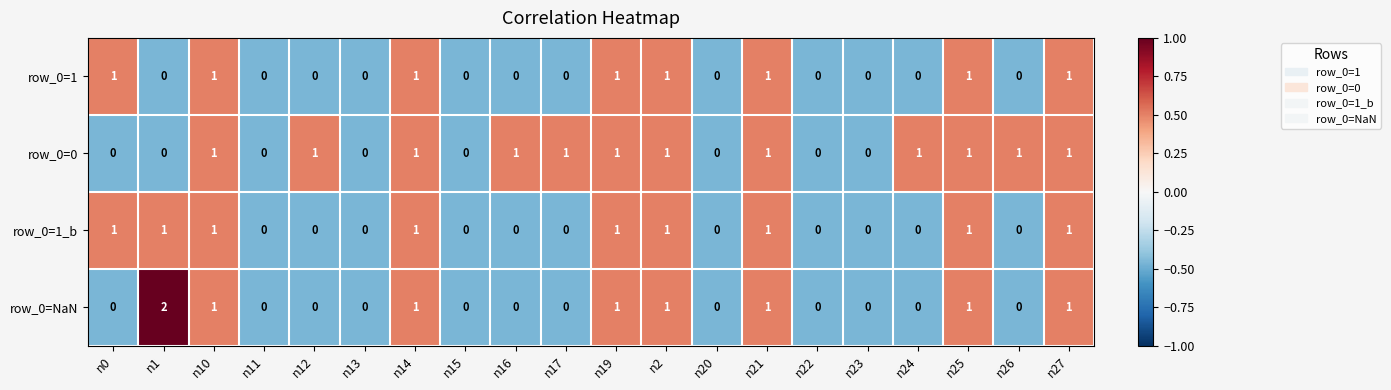

What is the total value across all series at n23?

0